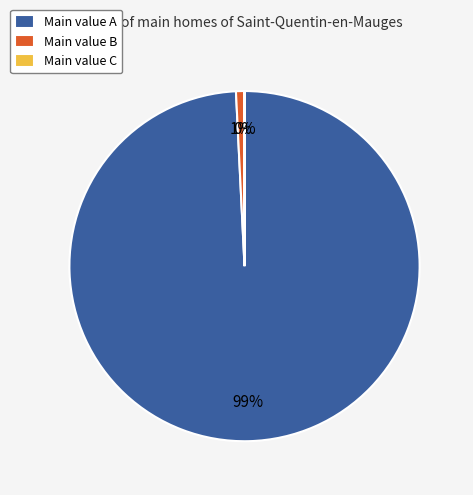

To the nearest percent, what percentage of the pie is Main value B?

1%